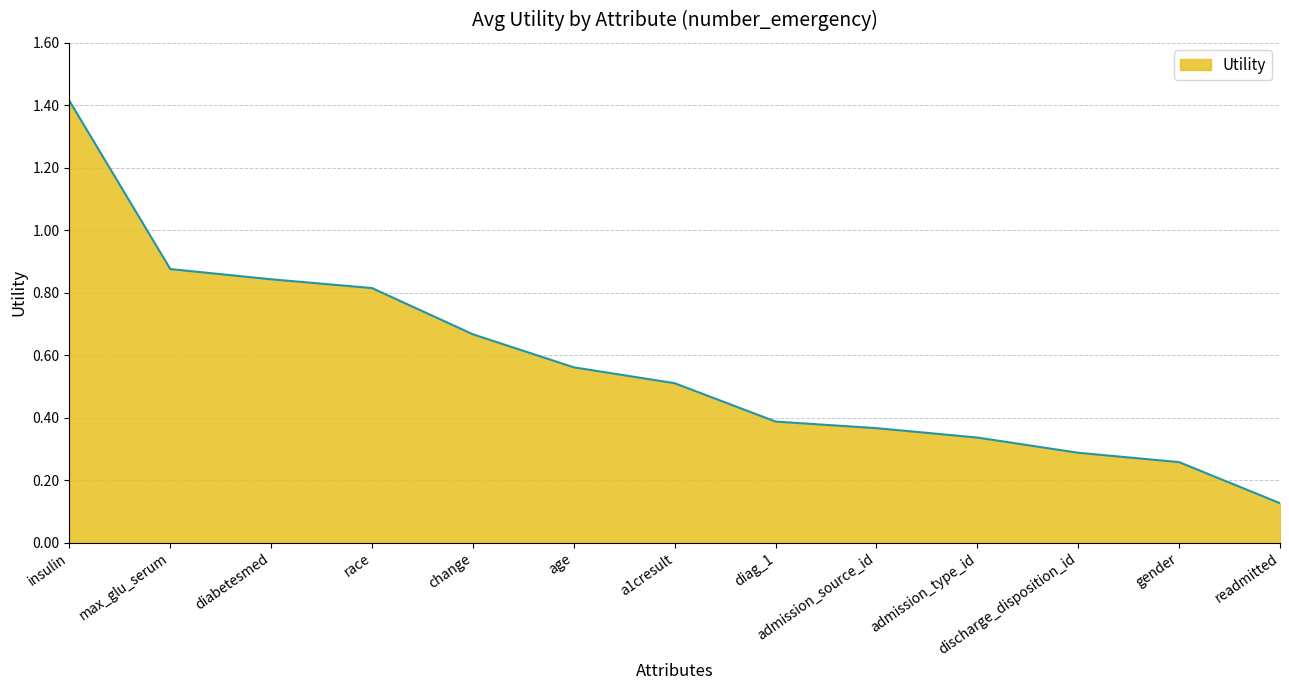

At which category does the chart reach its minimum across all series?

readmitted